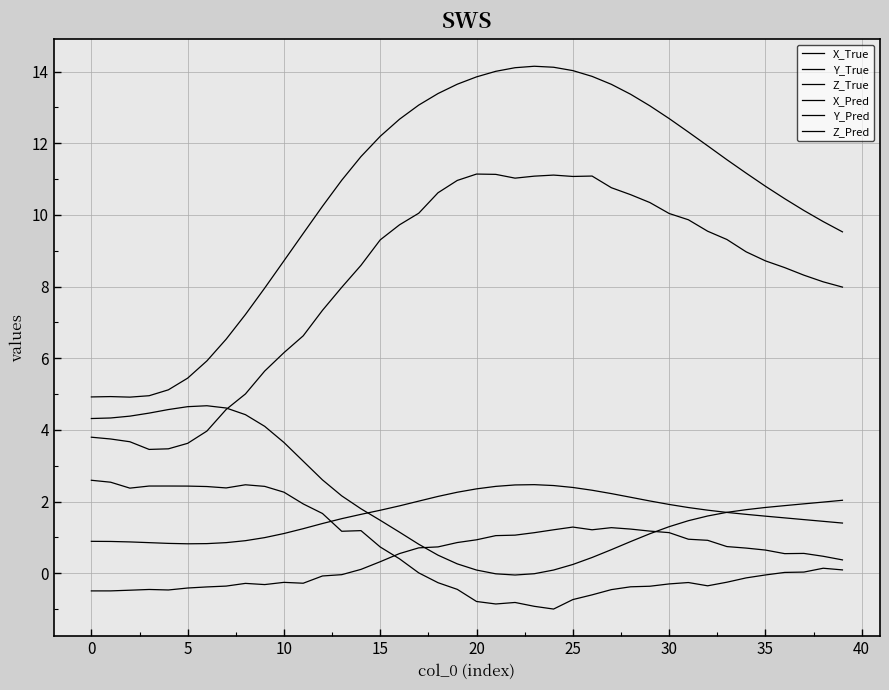

How many lines are shown in the chart?

6